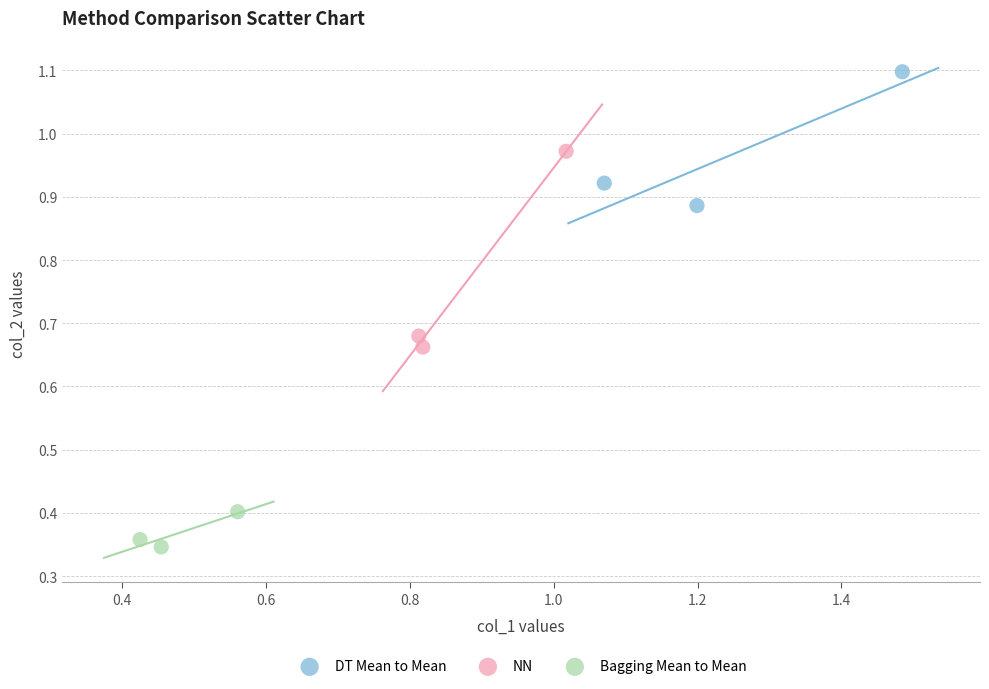

Which series has the largest Y range (max minus min)?

NN